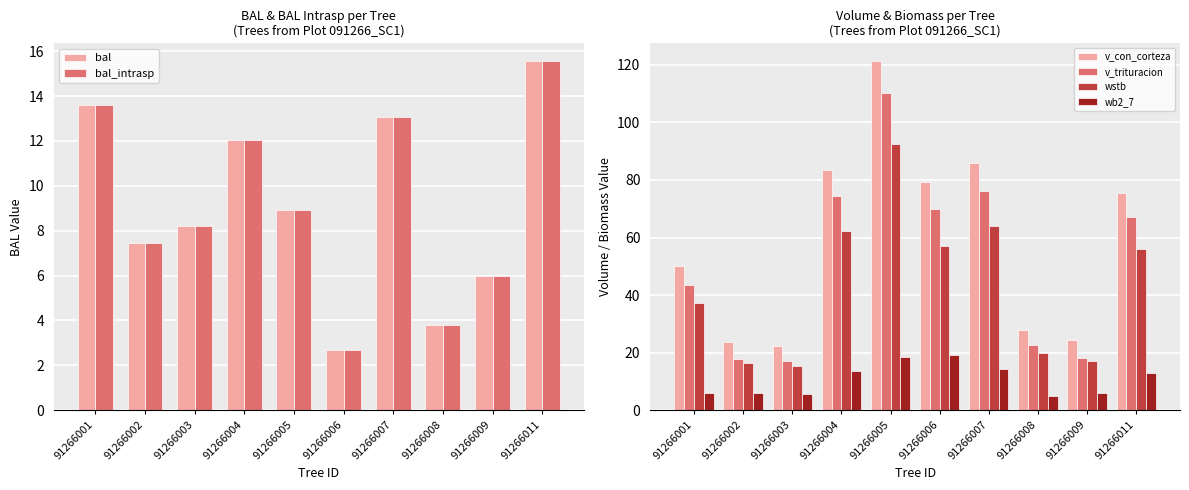

The value of bal at 91266001 is 13.6. True or false?

True